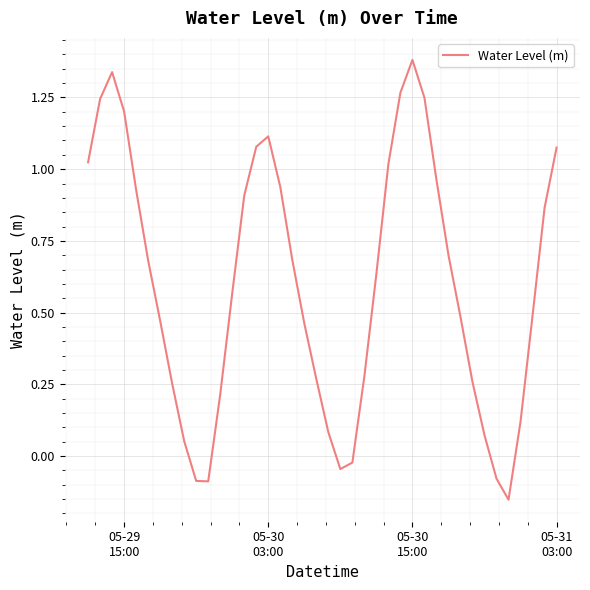

What is the difference between the maximum and minimum values?

1.5